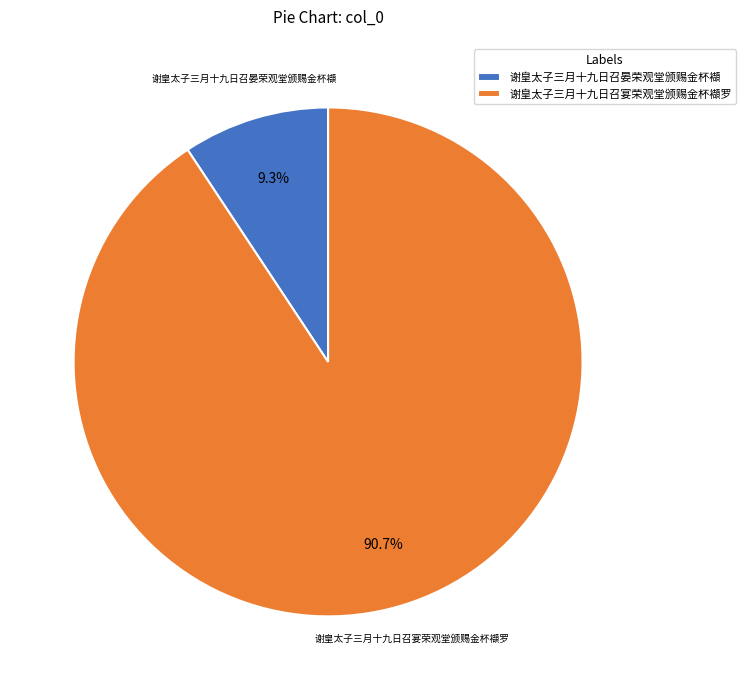

To the nearest percent, what is the combined percentage of 谢皇太子三月十九日召宴荣观堂颁赐金杯襭罗 and 谢皇太子三月十九日召晏荣观堂颁赐金杯襭?

100%